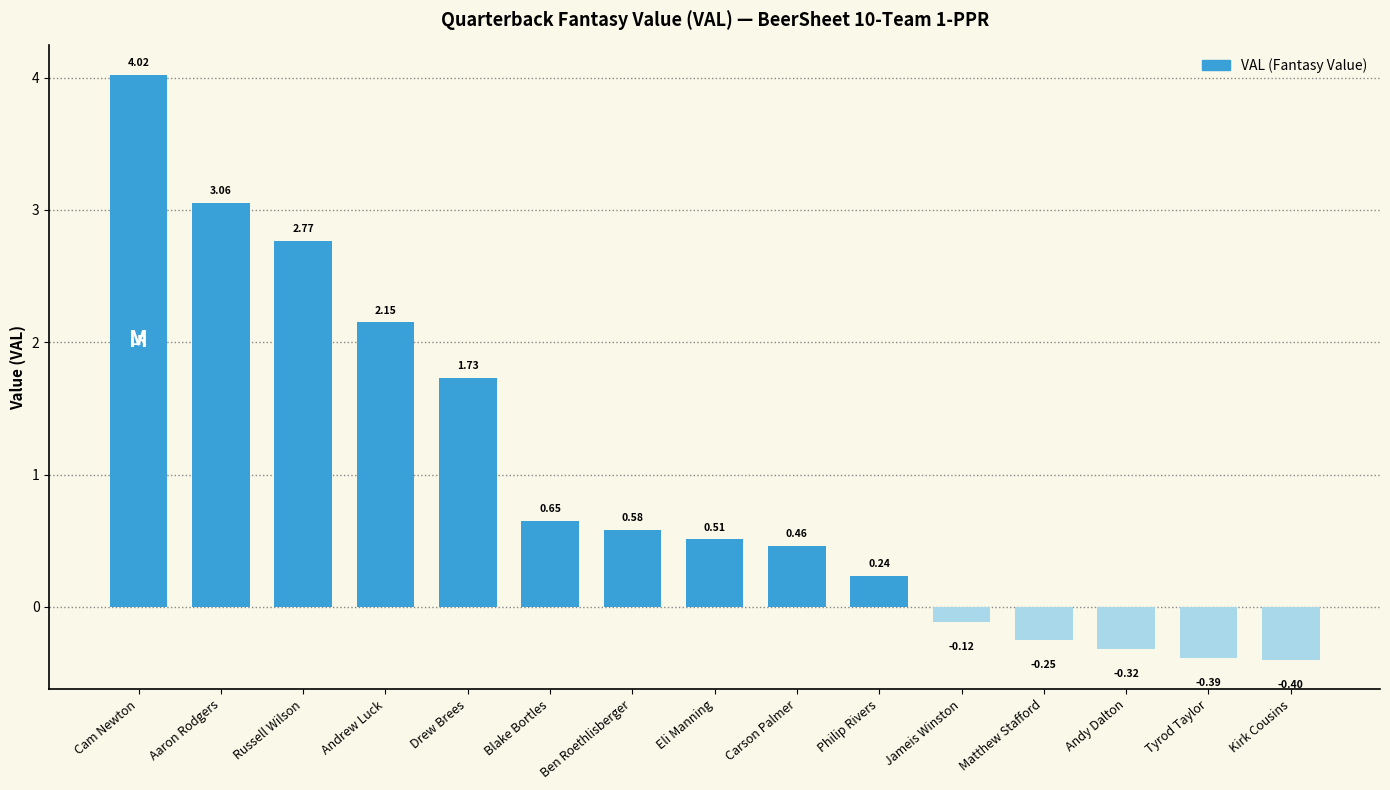

What is the label of the 4th bar from the right?

Matthew Stafford